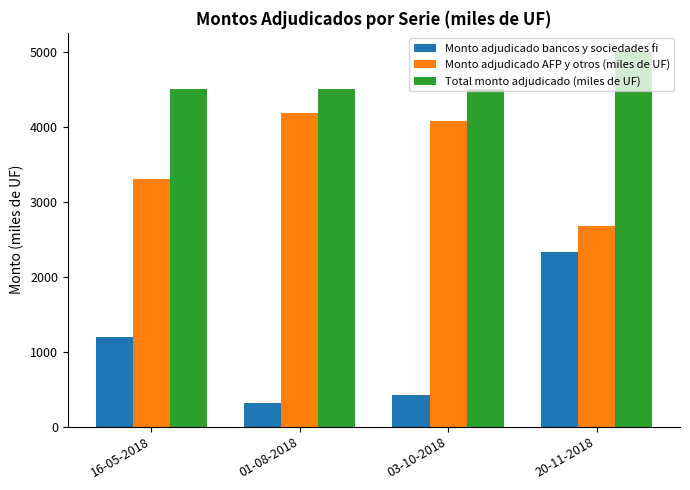

True or false: Monto adjudicado bancos y sociedades fi has a value of 420 at 03-10-2018.

True